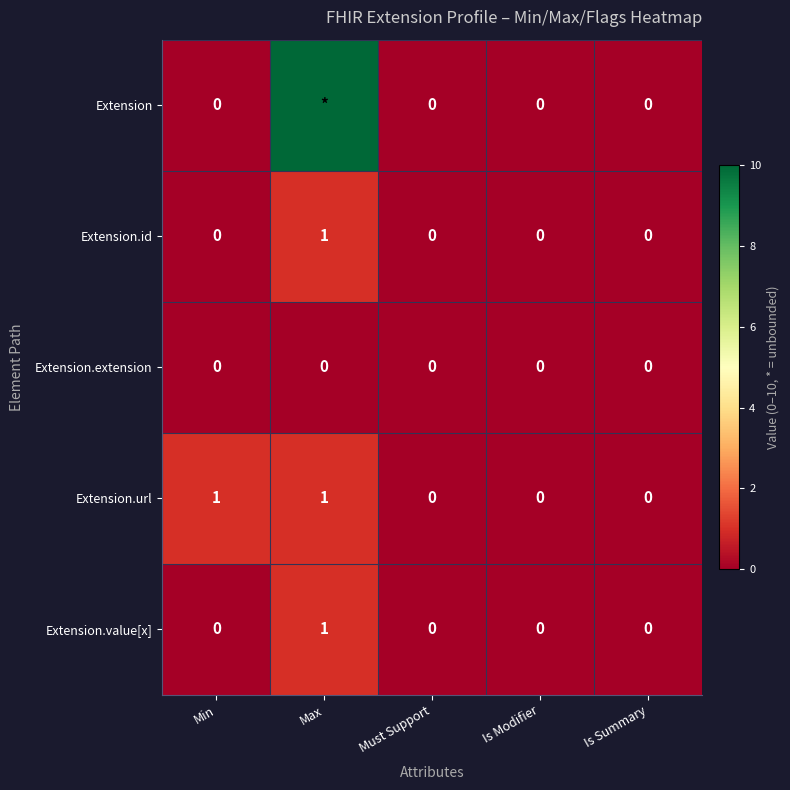

Is it true that Extension.url equals 1 at Must Support?

False